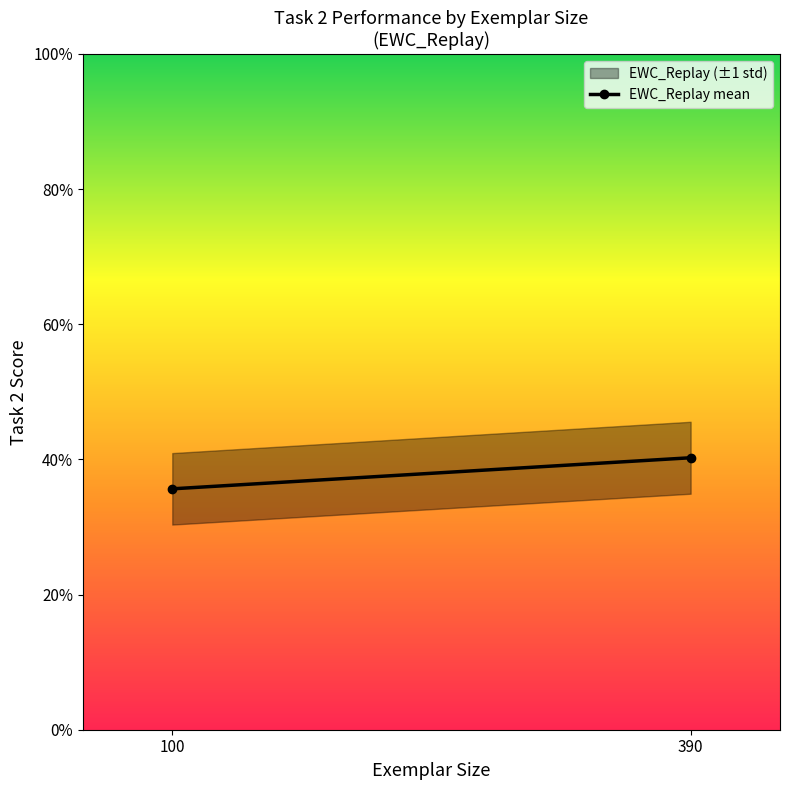

What is the minimum value shown in the chart?

0.4